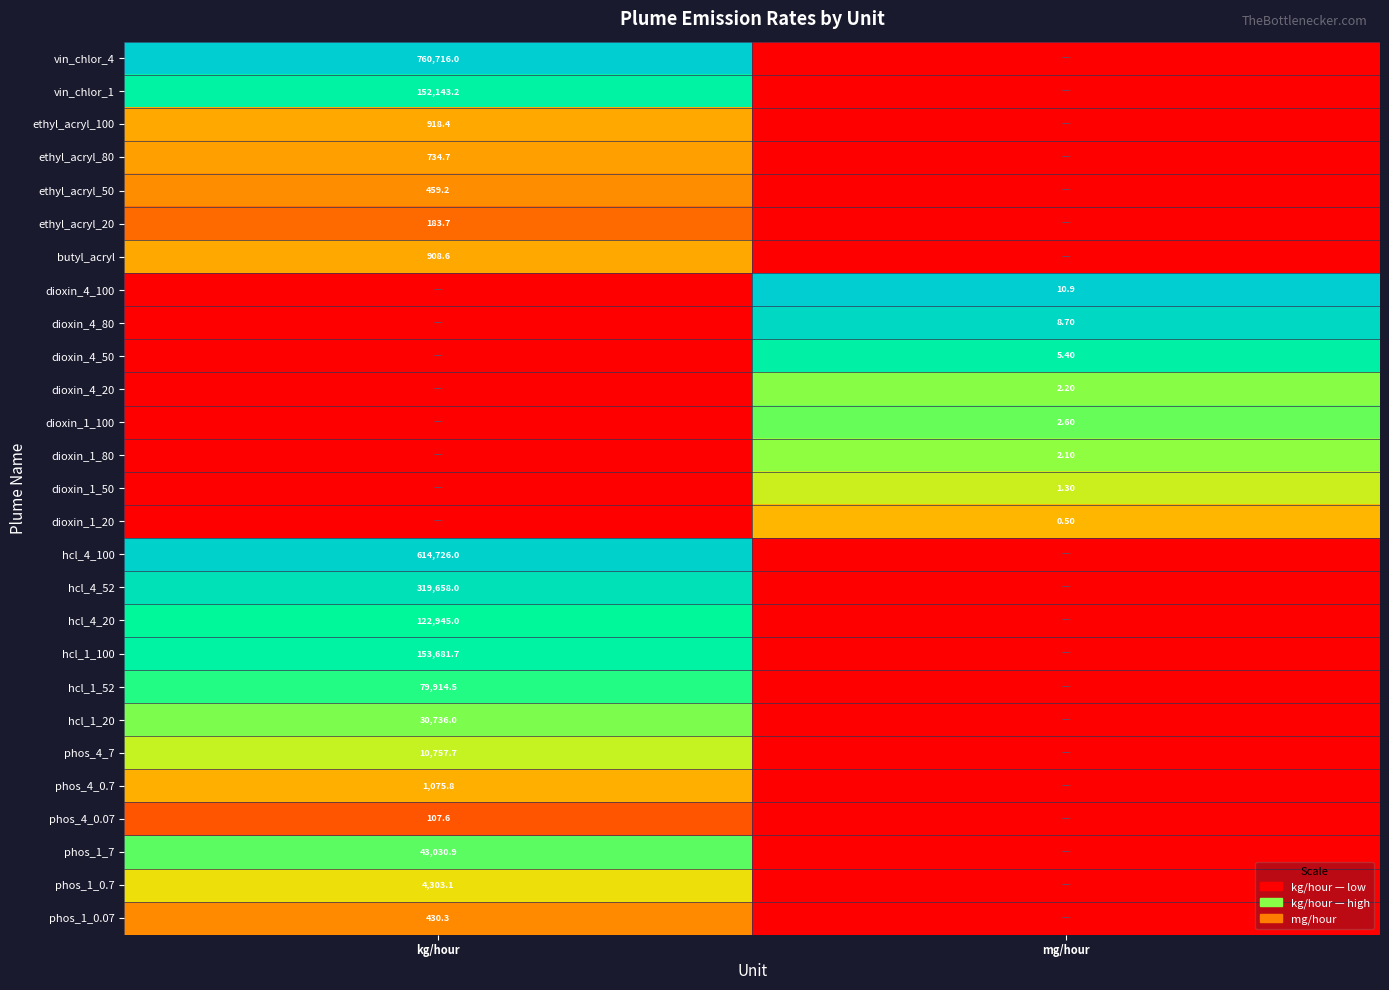

Where is hcl_4_100 nearest to the value 0?

mg/hour